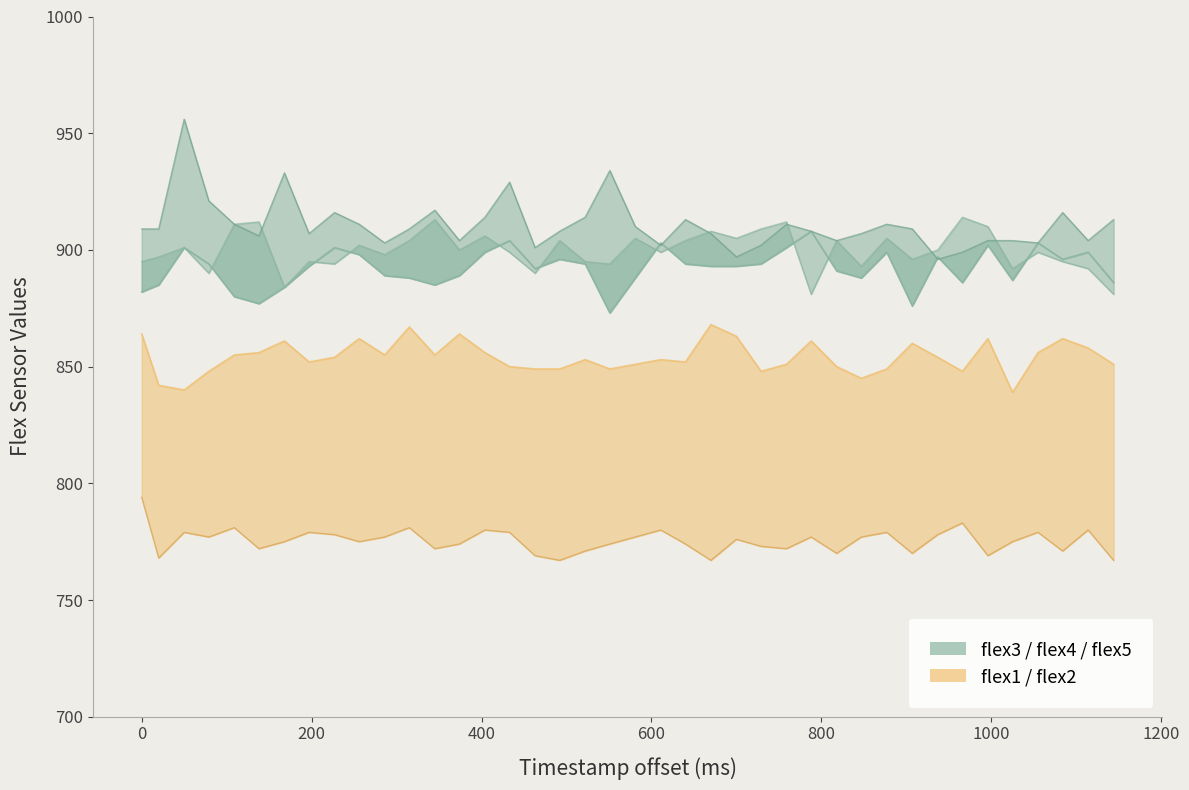

True or false: flex2 and flex1 cross at least once.

False